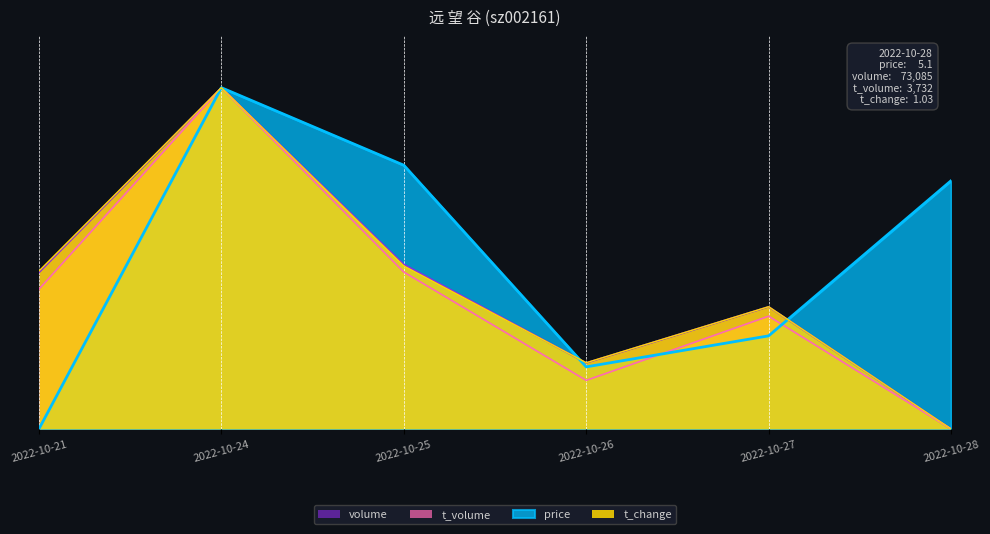

True or false: t_volume and t_change intersect in this chart.

False